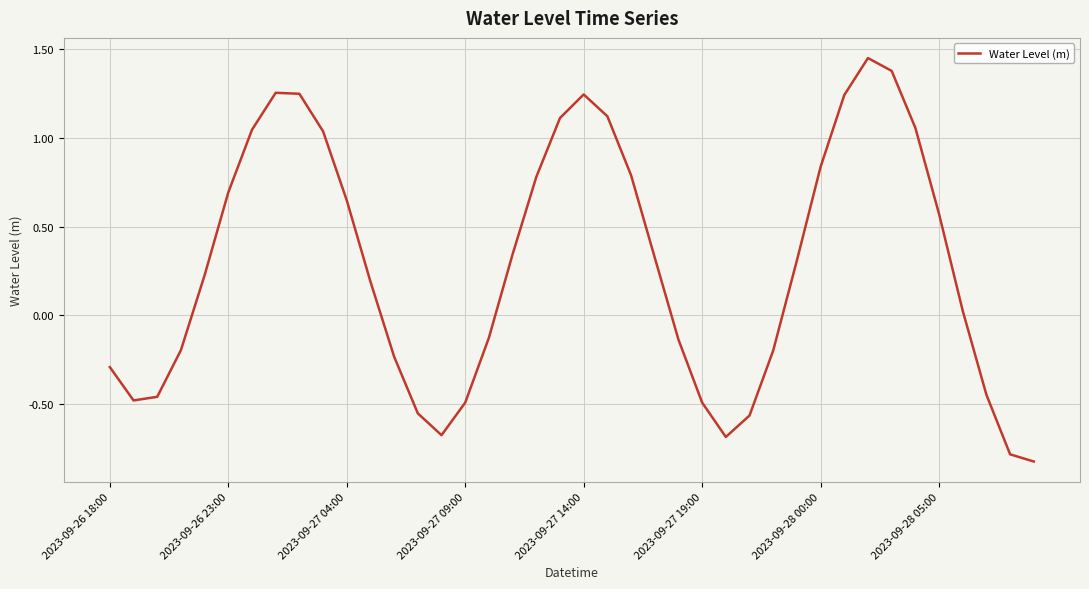

How many lines are shown in the chart?

1